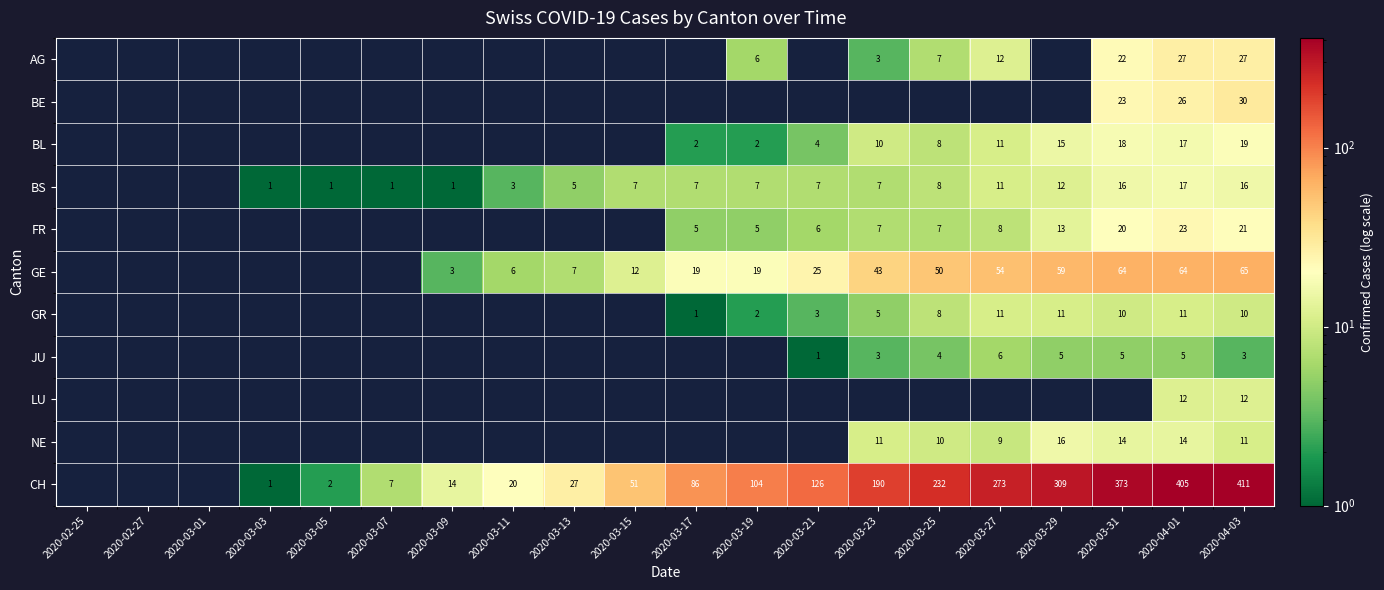

The BE series shows 30 at 2020-04-03. True or false?

True